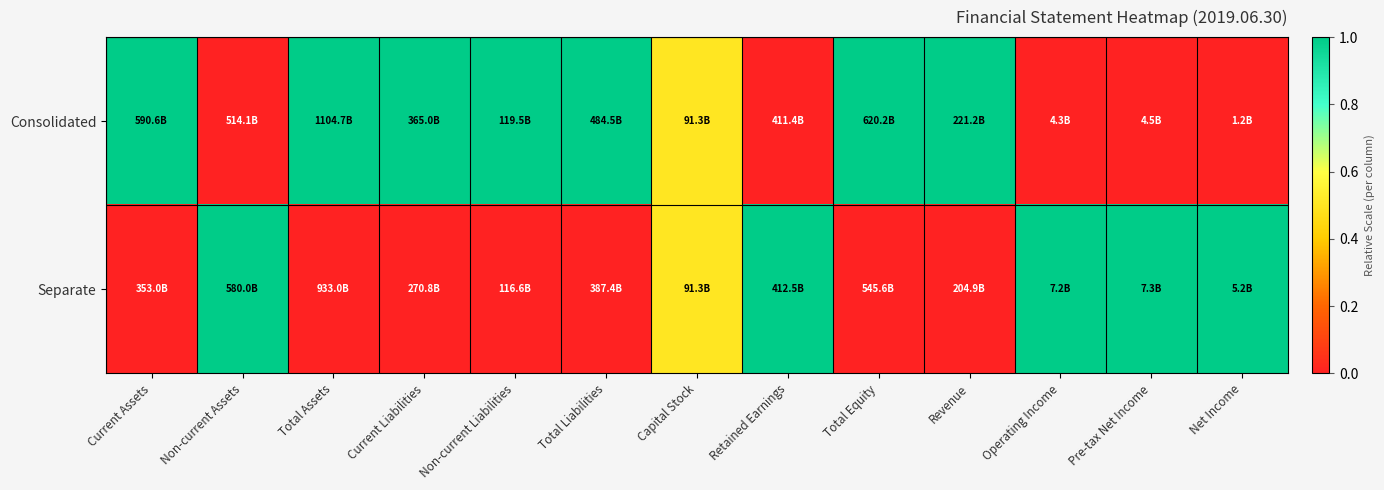

At how many categories does at least one series exceed 0?

13